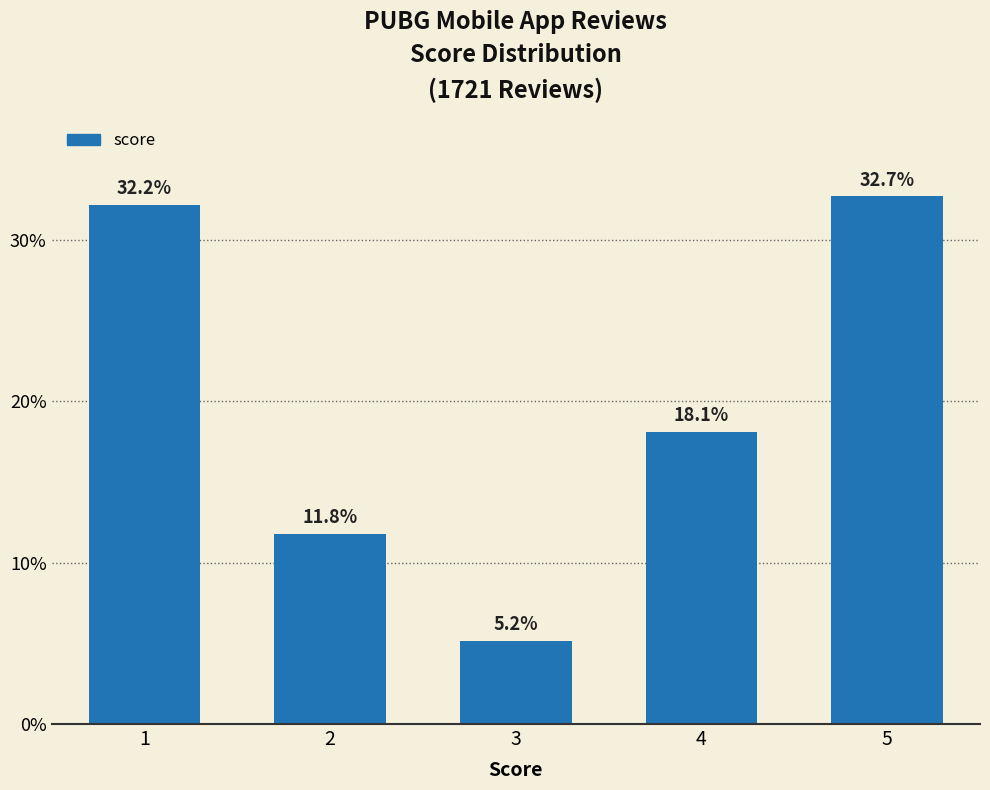

Reading left to right, extract all data points from this chart.

32.2	11.8	5.2	18.1	32.7